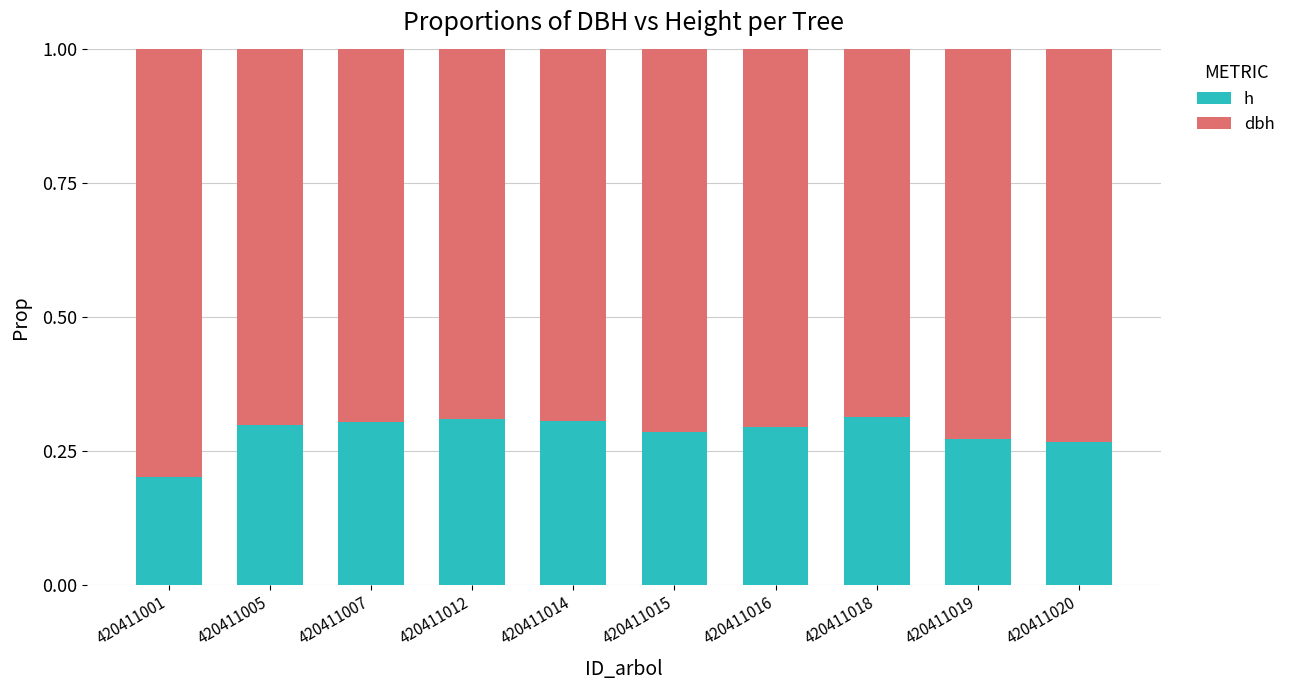

Where is h nearest to the value 0?

420411001